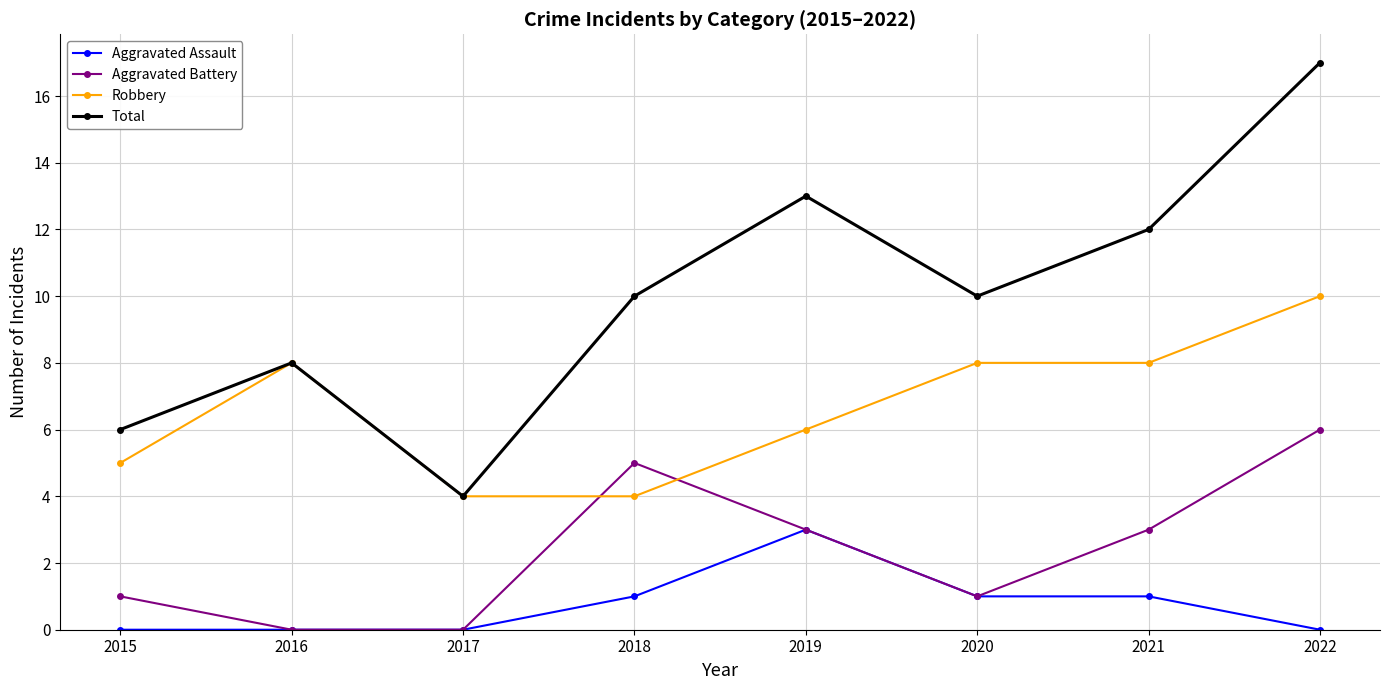

What is the approximate value of Aggravated Battery at 2019?

3